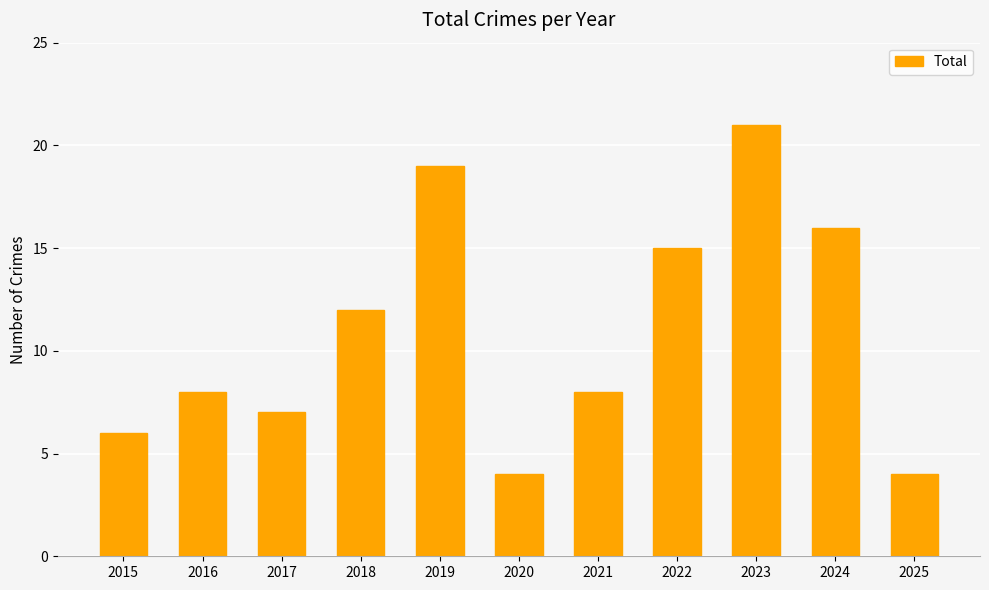

What is the ratio of the value at 2020 to the value at 2025?

1.0